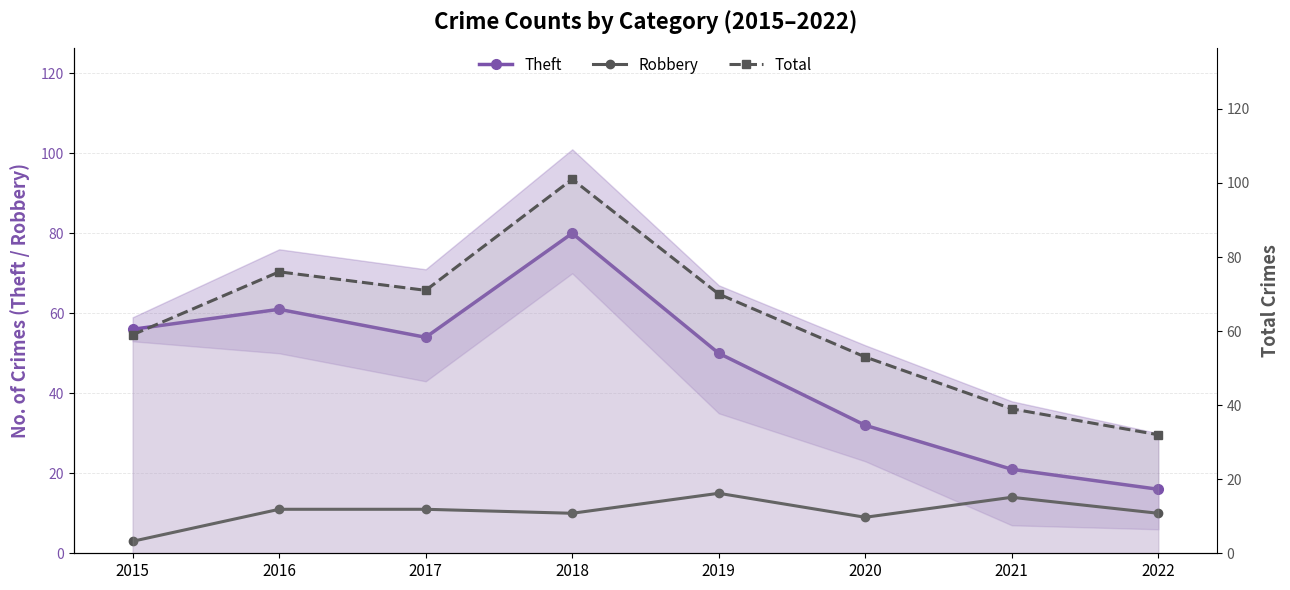

What is the minimum value shown in the chart?

3